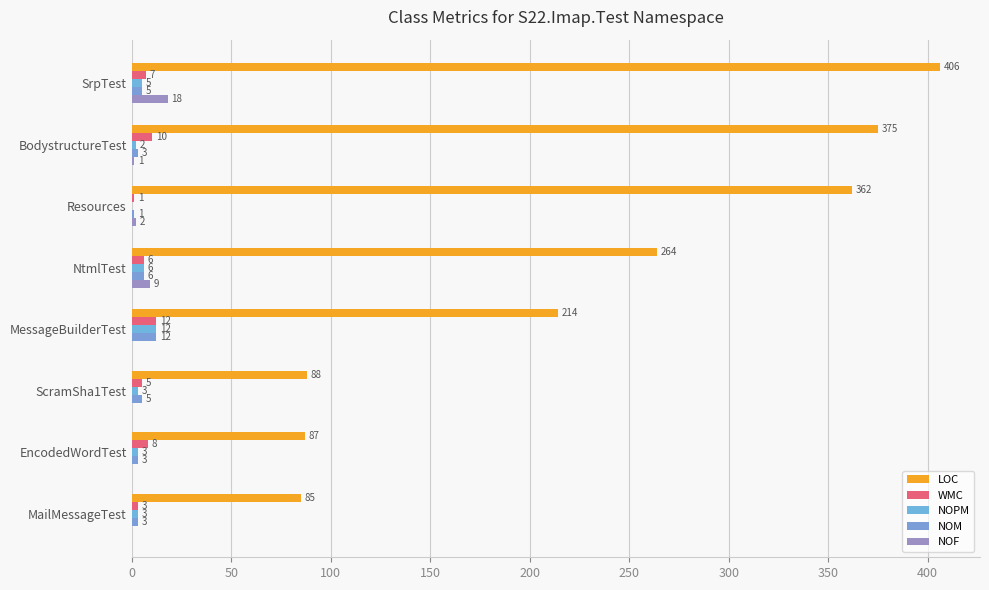

What is the difference between the maximum and minimum values in the NOF series?

18